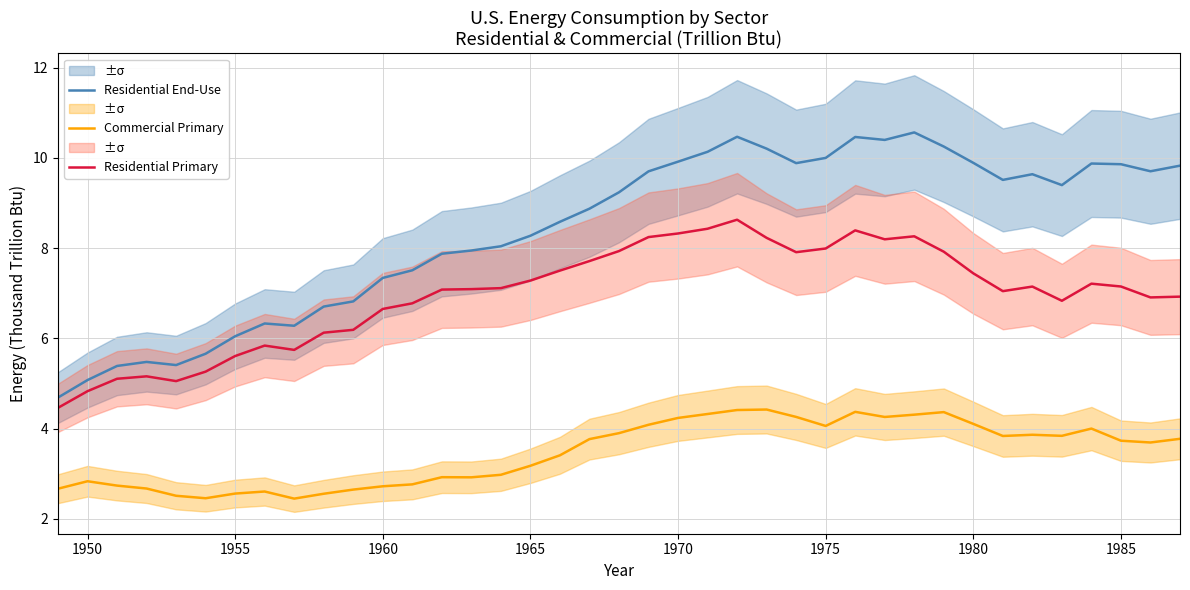

What is the lowest value of the Commercial Primary series?

2.4